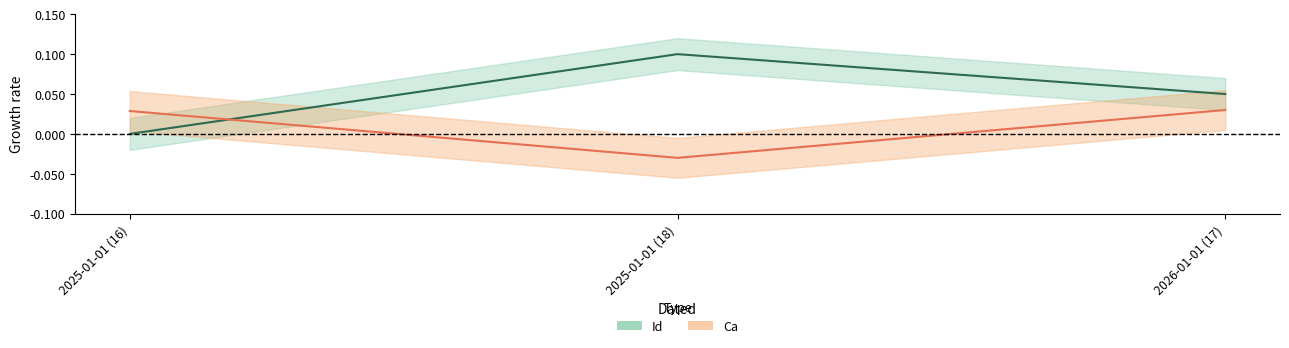

The Id series shows 0.0 at 2026-01-01 (17). True or false?

False